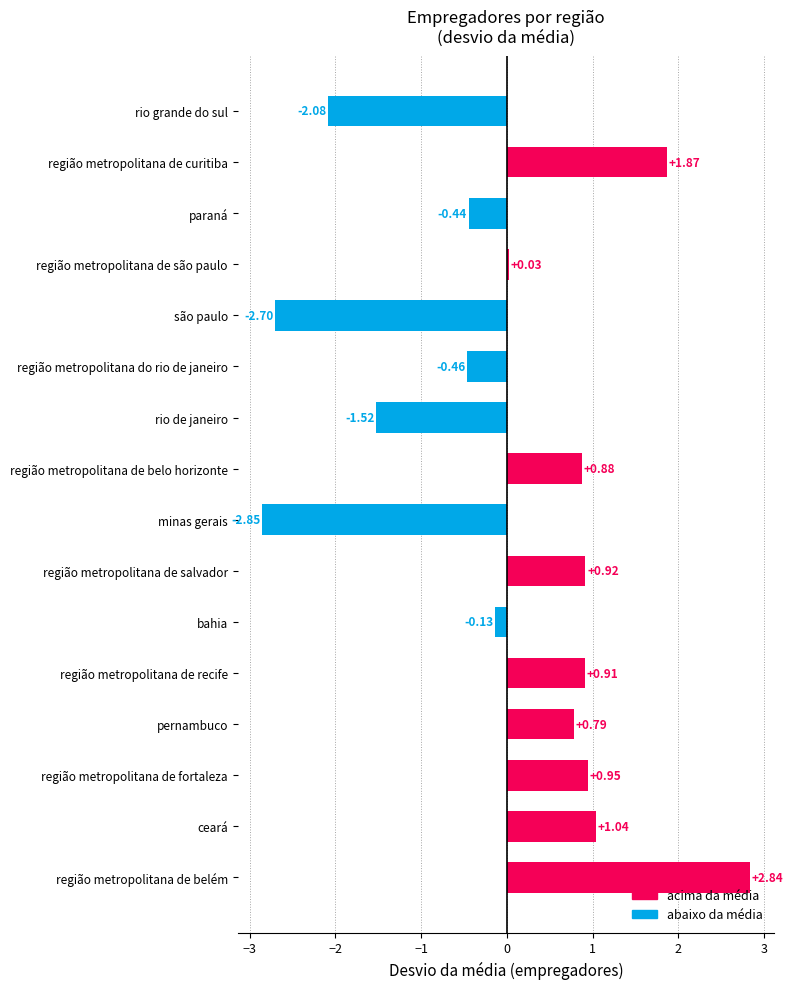

How many data points are less than 0?

7